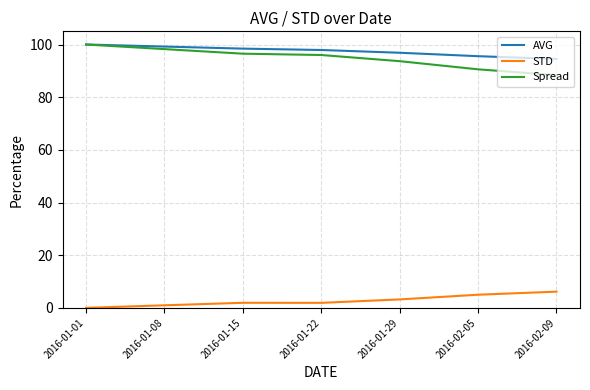

True or false: STD and AVG cross at least once.

False